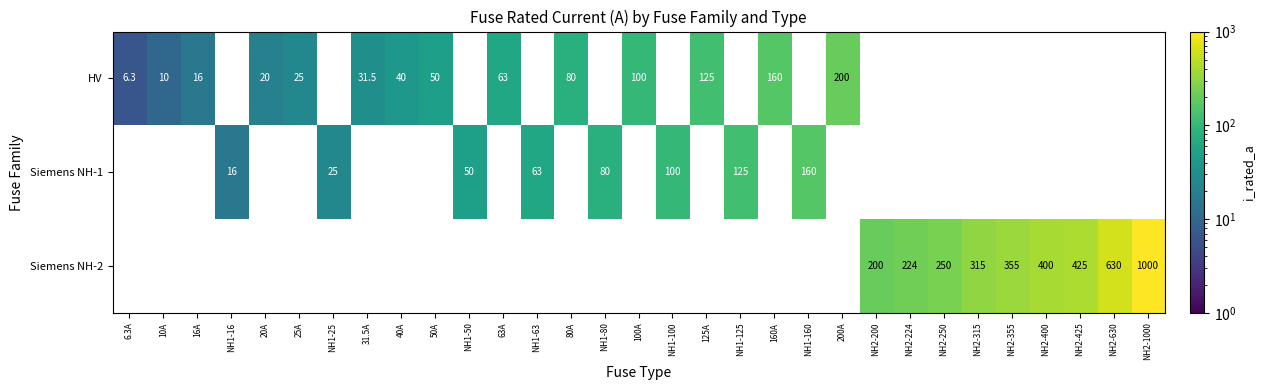

Is it true that Siemens NH-2 equals 400.0 at NH2-400?

True